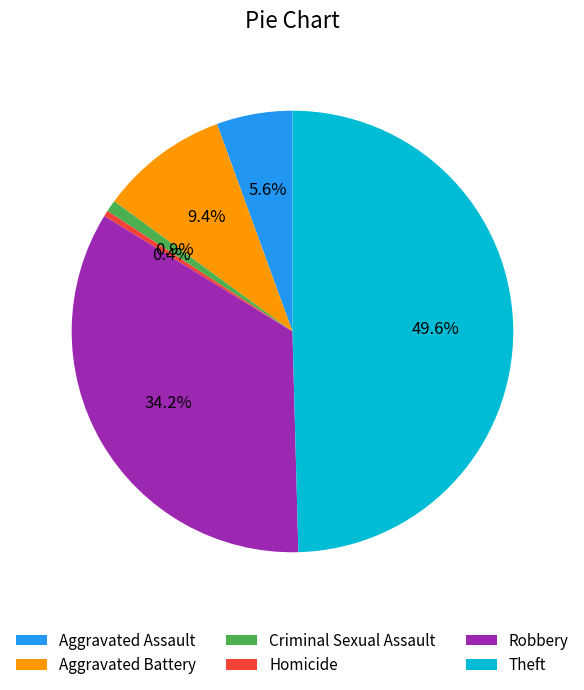

What percentage is the Theft slice, to the nearest percent?

50%